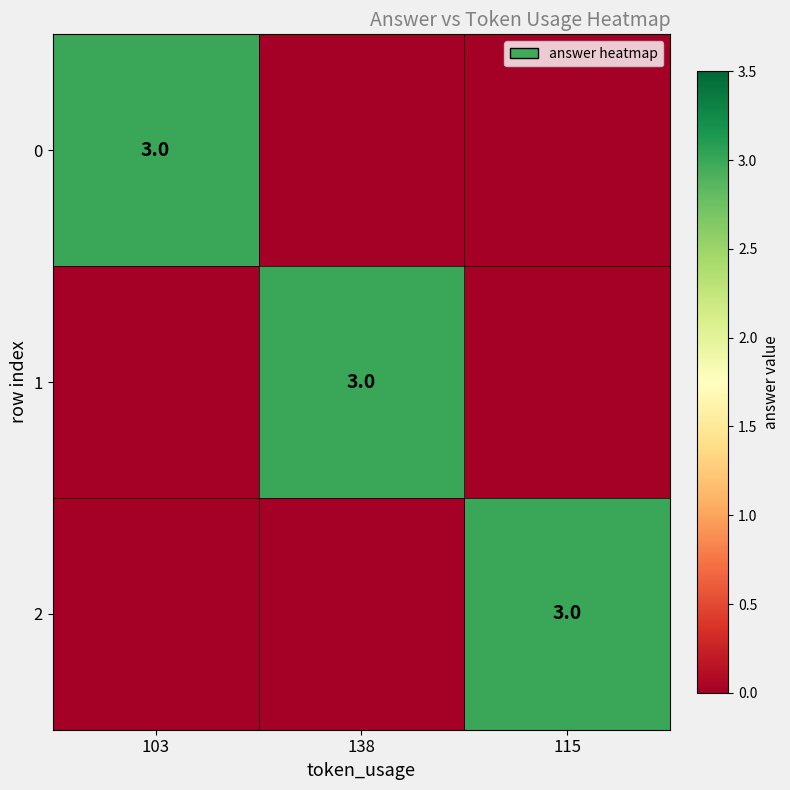

True or false: 1 has a value of 3 at 138.

True